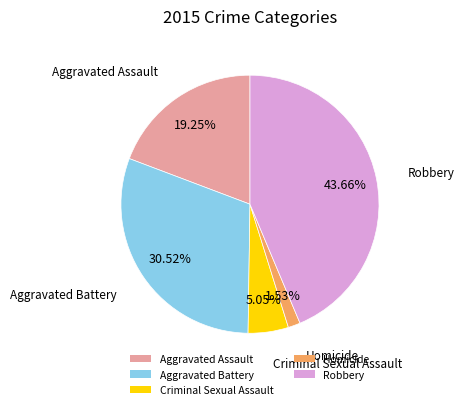

Which has a higher value, Robbery or Aggravated Battery?

Robbery